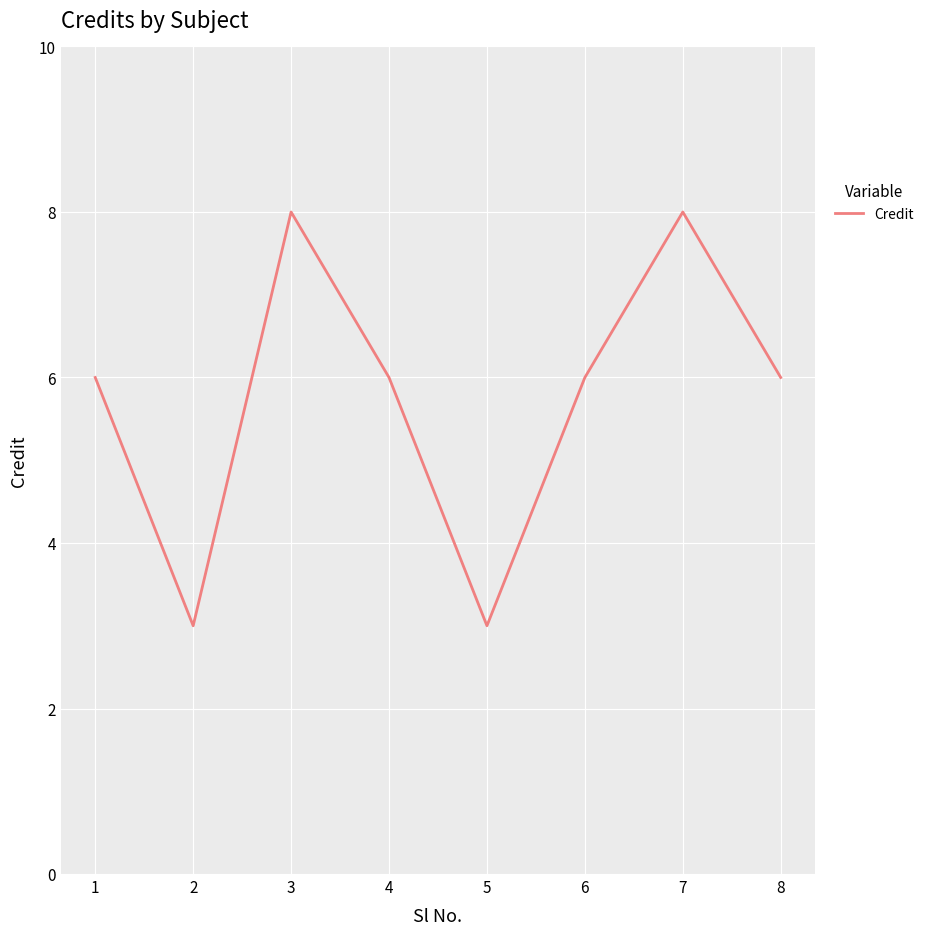

How many lines are shown in the chart?

1